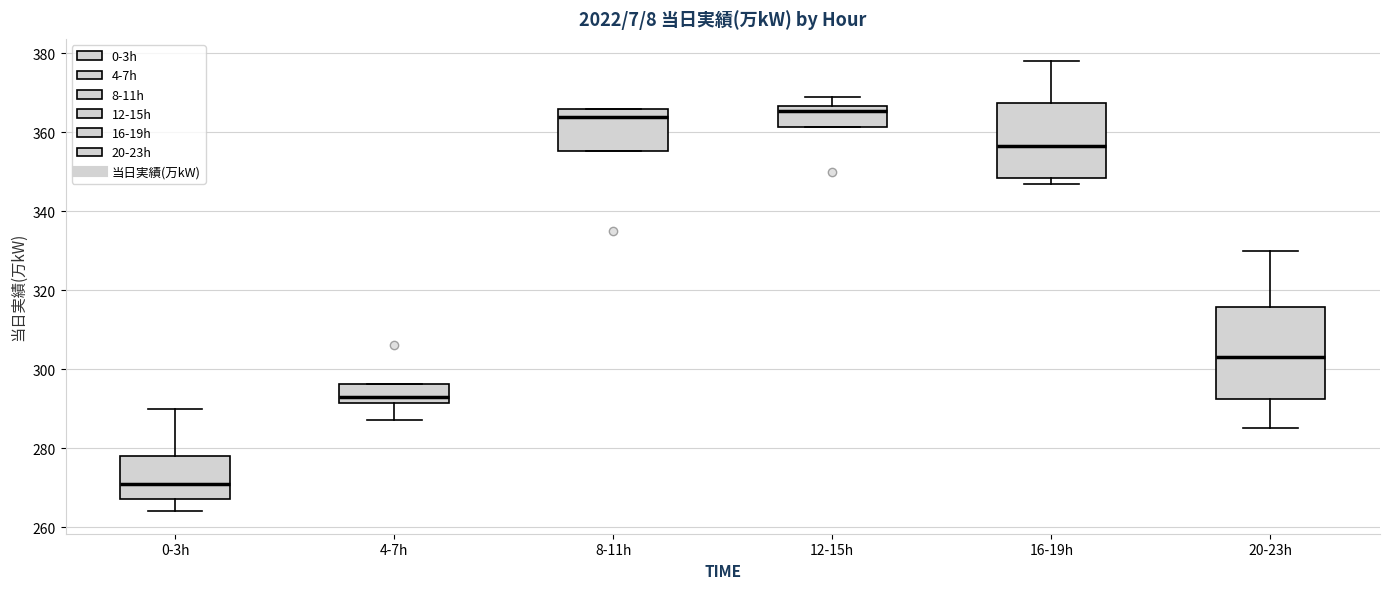

Where does the median line of the box for 0-3h sit on the y-axis? The values are not printed on the chart, so give them approximately, as read against the axis.

272